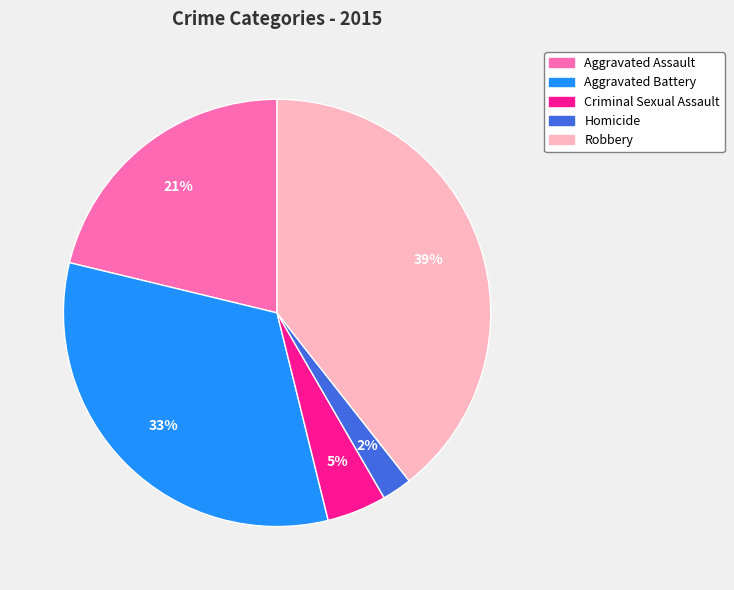

Do Homicide and Aggravated Assault together represent more than half of the pie?

No